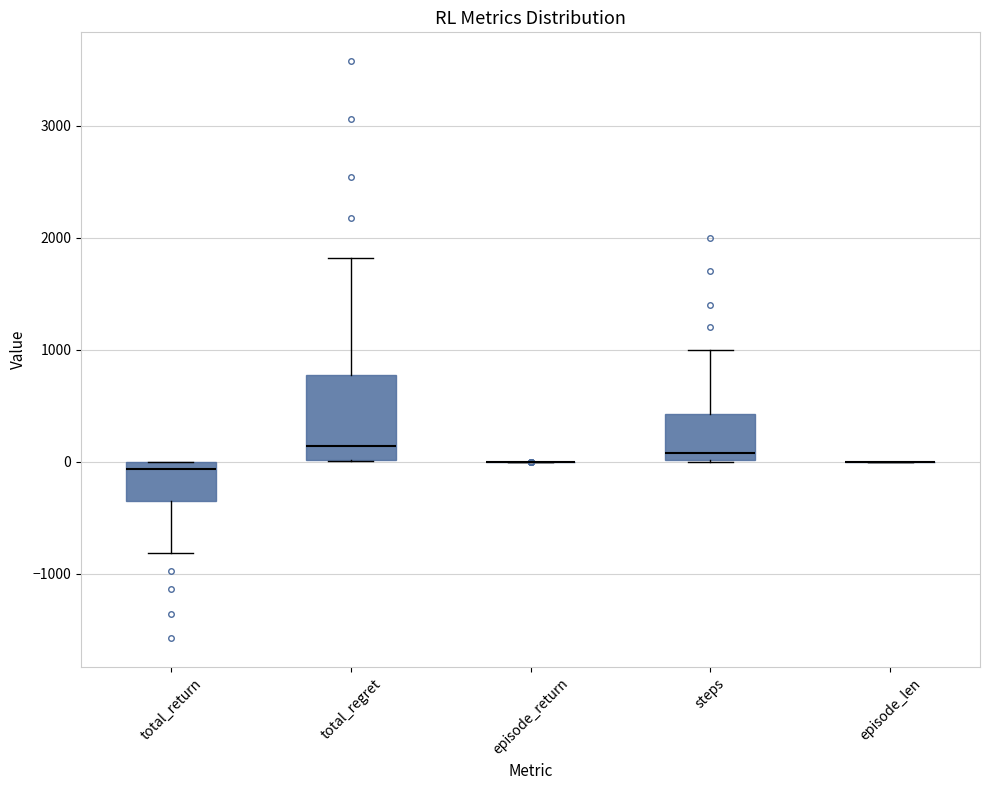

Comparing the boxes themselves (not the whiskers), which one is the tallest?

total_regret